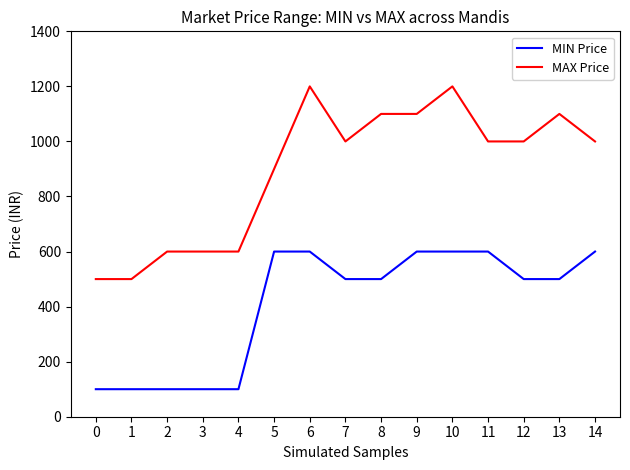

What is the sum of the MIN Price values at 1 and 11?

700